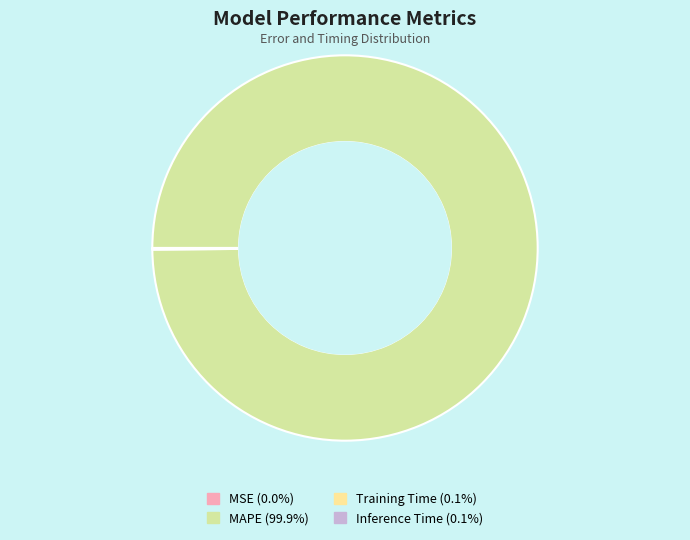

Which category accounts for the majority?

MAPE